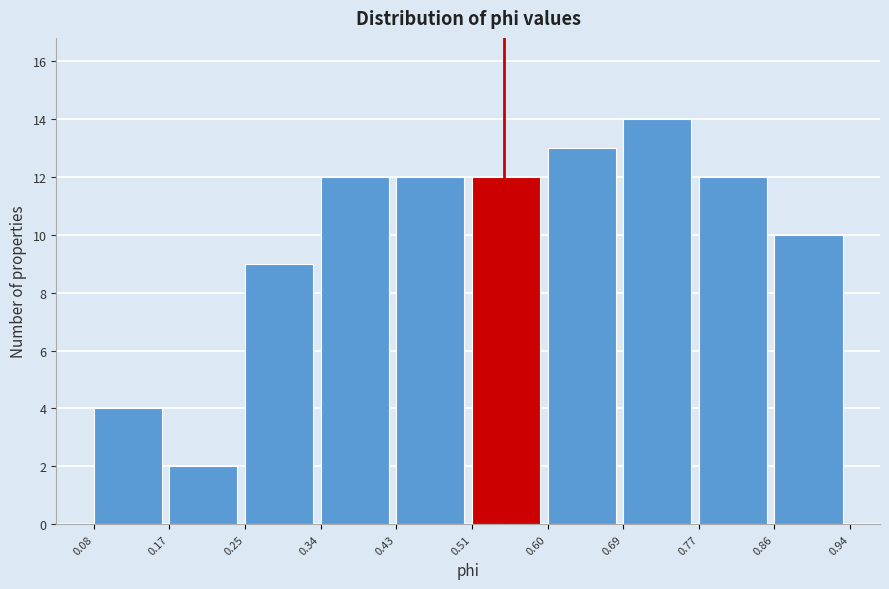

Reading left to right, list every bar in this chart as the range it spans on the x-axis followed by its height. The values are not printed on the chart, so give them approximately, as read against the axis.

0.08 to 0.17: 4
0.17 to 0.25: 2
0.25 to 0.34: 9
0.34 to 0.43: 12
0.43 to 0.51: 12
0.51 to 0.60: 12
0.60 to 0.69: 13
0.69 to 0.77: 14
0.77 to 0.86: 12
0.86 to 0.94: 10